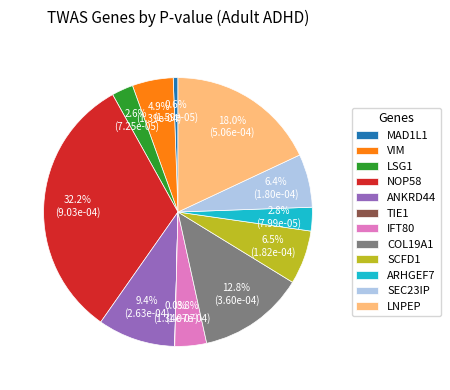

What is the largest slice in the pie chart?

NOP58